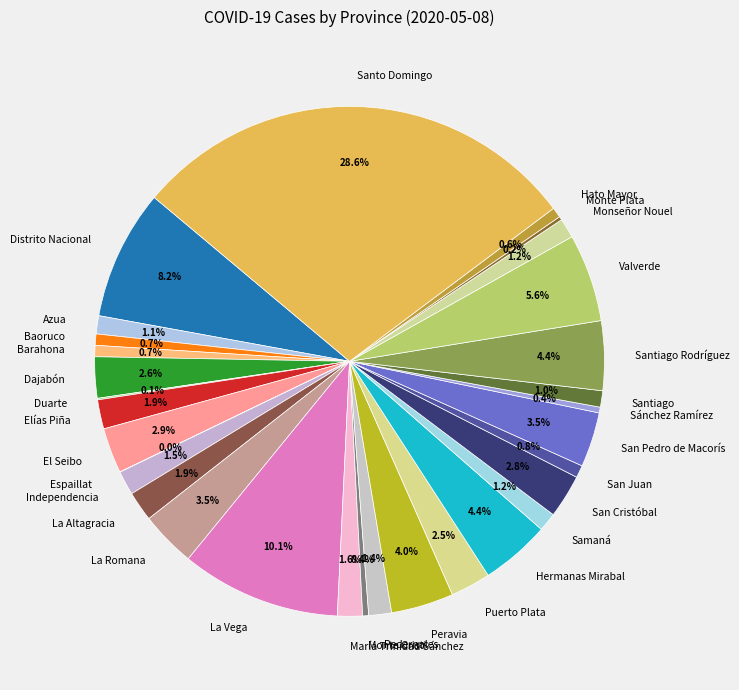

What is the largest slice in the pie chart?

Santo Domingo